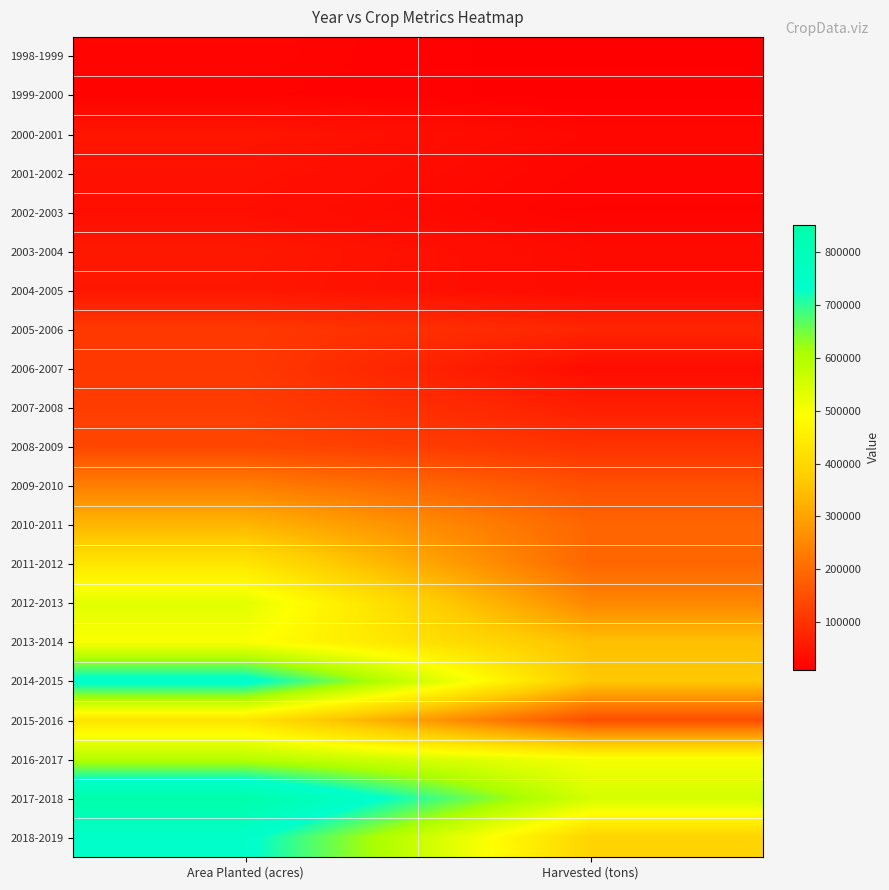

Reading left to right, list all the values displayed in this chart.

1998-1999: Area Planted (acres)=19768.4	Harvested (tons)=10000.0
1999-2000: Area Planted (acres)=17297.4	Harvested (tons)=11200.0
2000-2001: Area Planted (acres)=49421.1	Harvested (tons)=24000.0
2001-2002: Area Planted (acres)=42007.9	Harvested (tons)=20400.0
2002-2003: Area Planted (acres)=37560.0	Harvested (tons)=17500.0
2003-2004: Area Planted (acres)=53127.7	Harvested (tons)=29000.0
2004-2005: Area Planted (acres)=50656.6	Harvested (tons)=30000.0
2005-2006: Area Planted (acres)=111197.4	Harvested (tons)=77000.0
2006-2007: Area Planted (acres)=111197.4	Harvested (tons)=33750.0
2007-2008: Area Planted (acres)=118610.6	Harvested (tons)=64500.0
2008-2009: Area Planted (acres)=135908.0	Harvested (tons)=99000.0
2009-2010: Area Planted (acres)=234750.1	Harvested (tons)=151950.0
2010-2011: Area Planted (acres)=333592.3	Harvested (tons)=190000.0
2011-2012: Area Planted (acres)=432434.4	Harvested (tons)=192500.0
2012-2013: Area Planted (acres)=531276.6	Harvested (tons)=249500.0
2013-2014: Area Planted (acres)=496681.8	Harvested (tons)=352000.0
2014-2015: Area Planted (acres)=753671.4	Harvested (tons)=366000.0
2015-2016: Area Planted (acres)=429963.4	Harvested (tons)=148000.0
2016-2017: Area Planted (acres)=593052.9	Harvested (tons)=504000.0
2017-2018: Area Planted (acres)=852513.6	Harvested (tons)=552000.0
2018-2019: Area Planted (acres)=743787.2	Harvested (tons)=391300.0